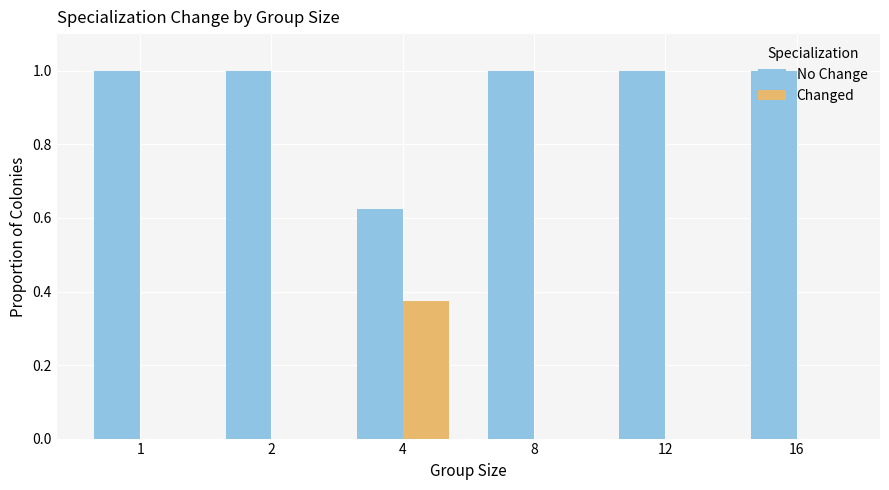

How many groups of bars are there?

6